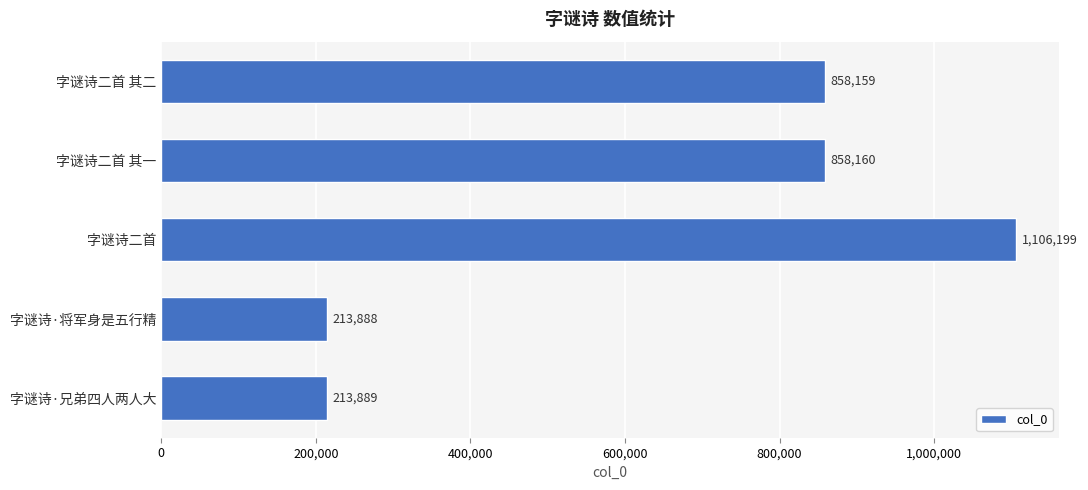

How many bars are there in total?

5